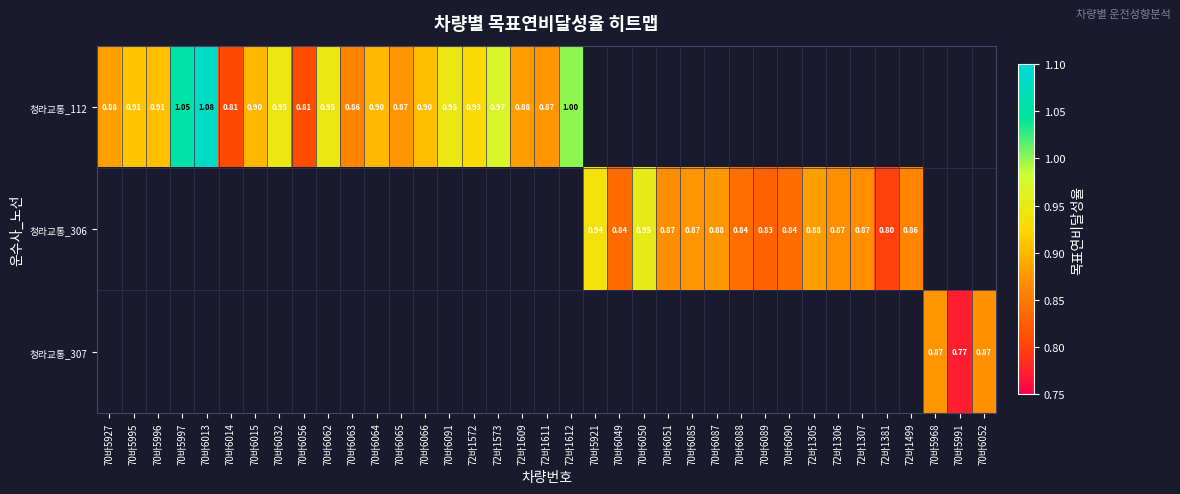

What is the smallest value displayed?

0.8